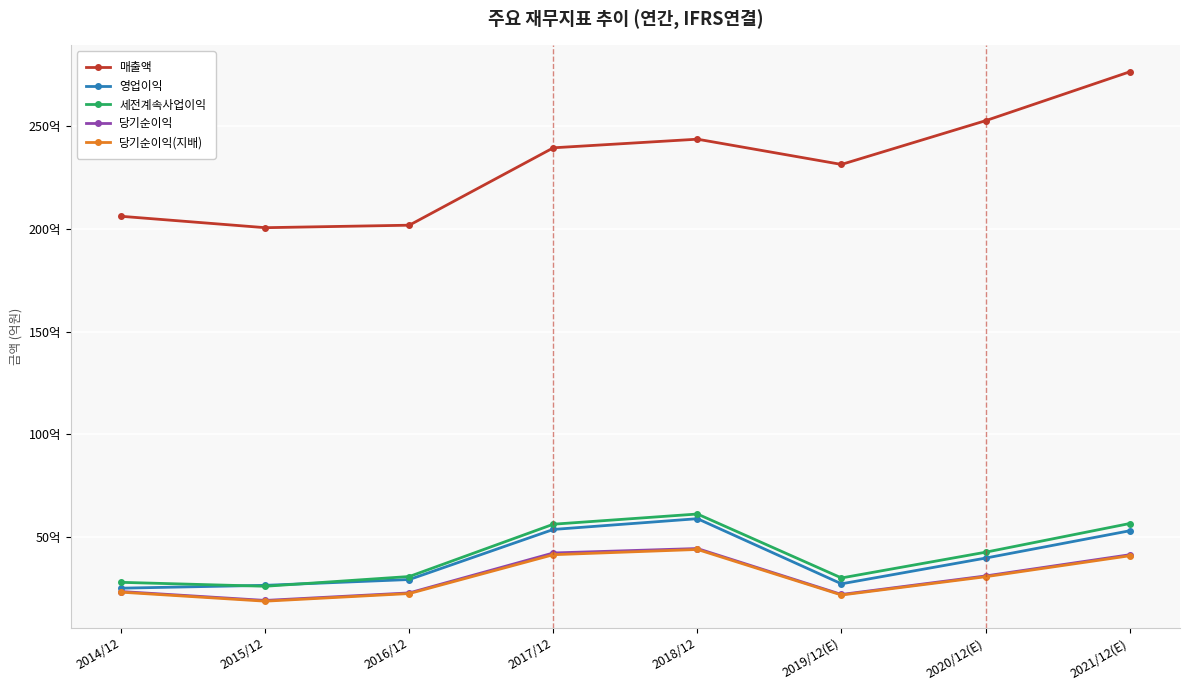

What is the label of the 5th point from the left?

2018/12